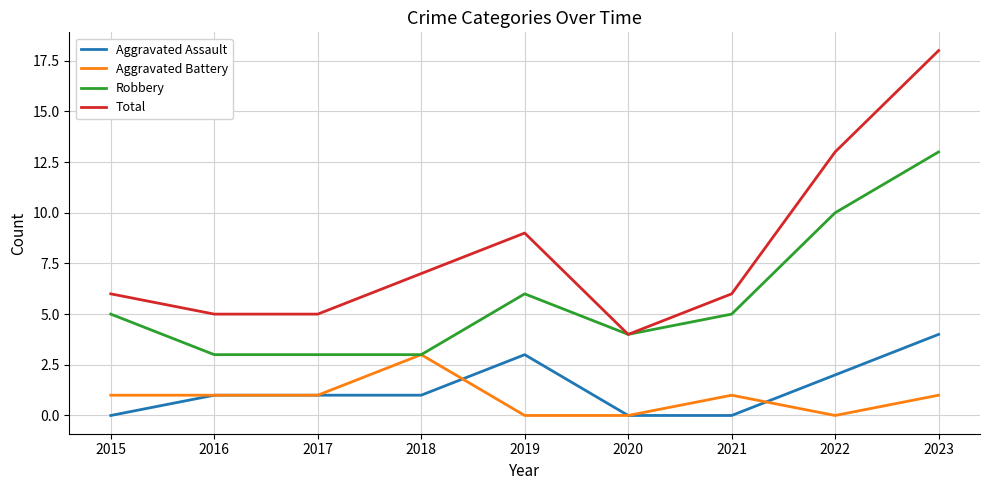

Rank the series at 2021 from lowest to highest value.

Aggravated Assault, Aggravated Battery, Robbery, Total